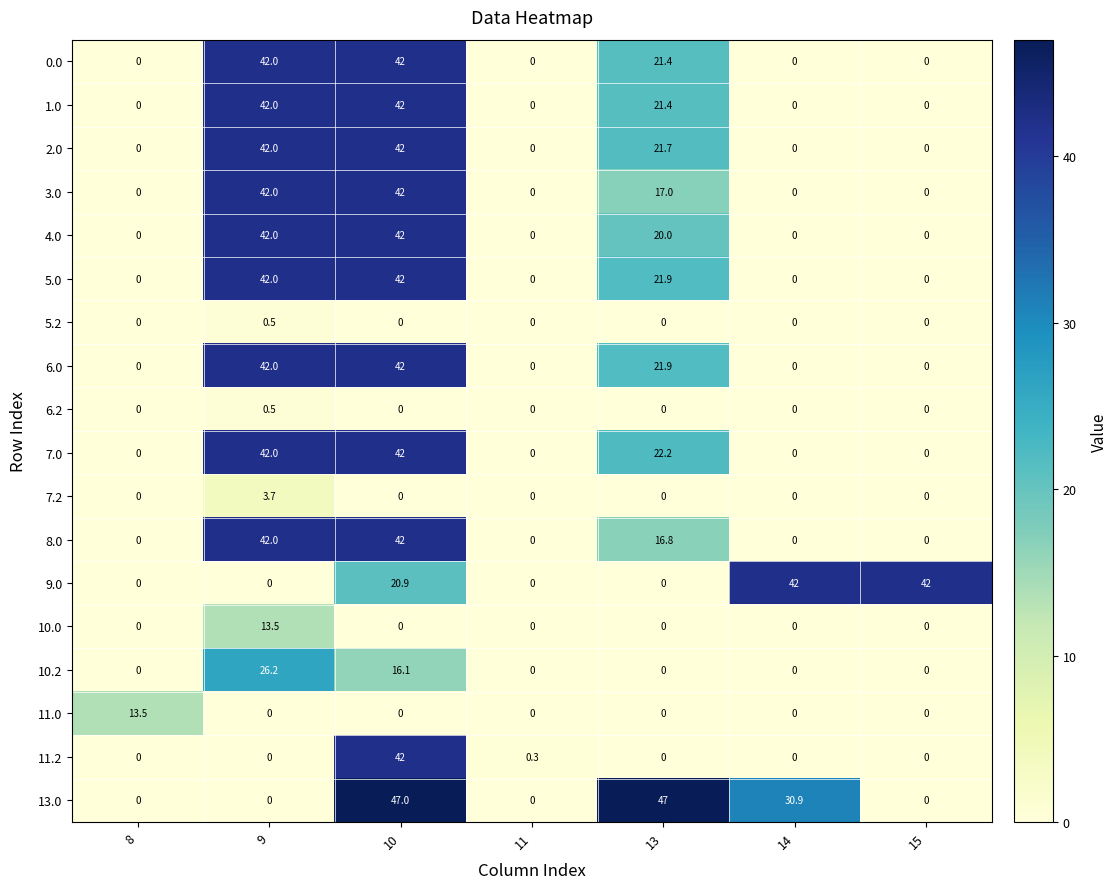

The value of 7.2 at 14 is 0.0. True or false?

True